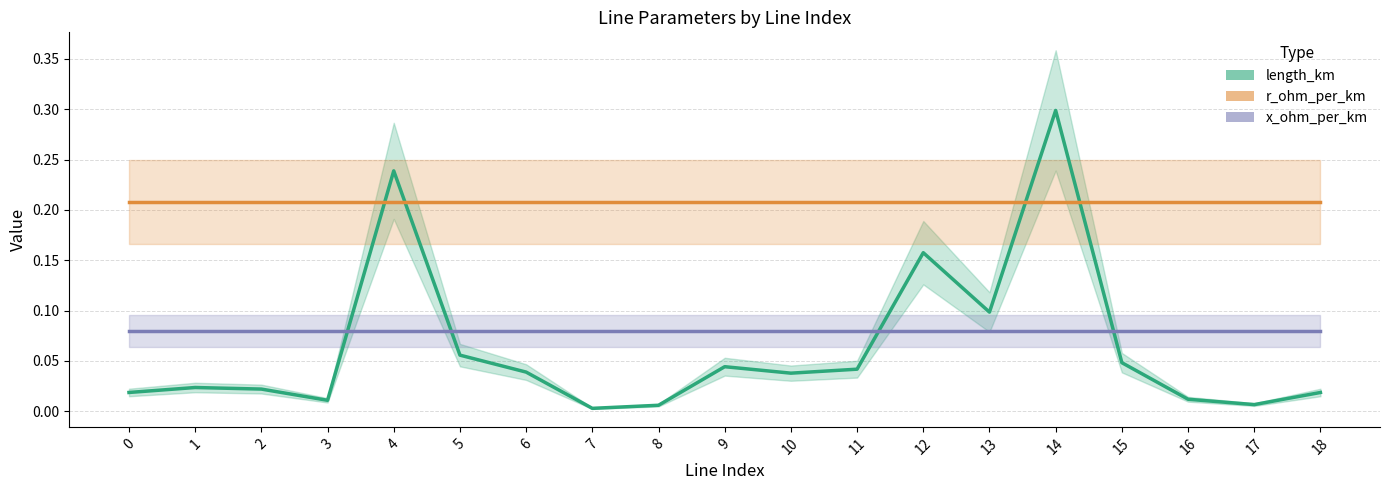

Is it true that r_ohm_per_km equals 0.2 at 18?

True